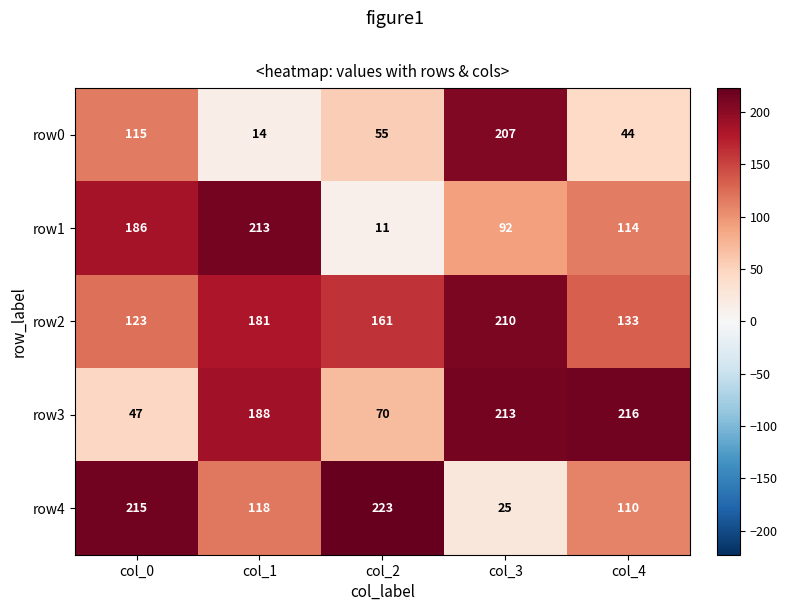

What is the minimum value for row0?

14